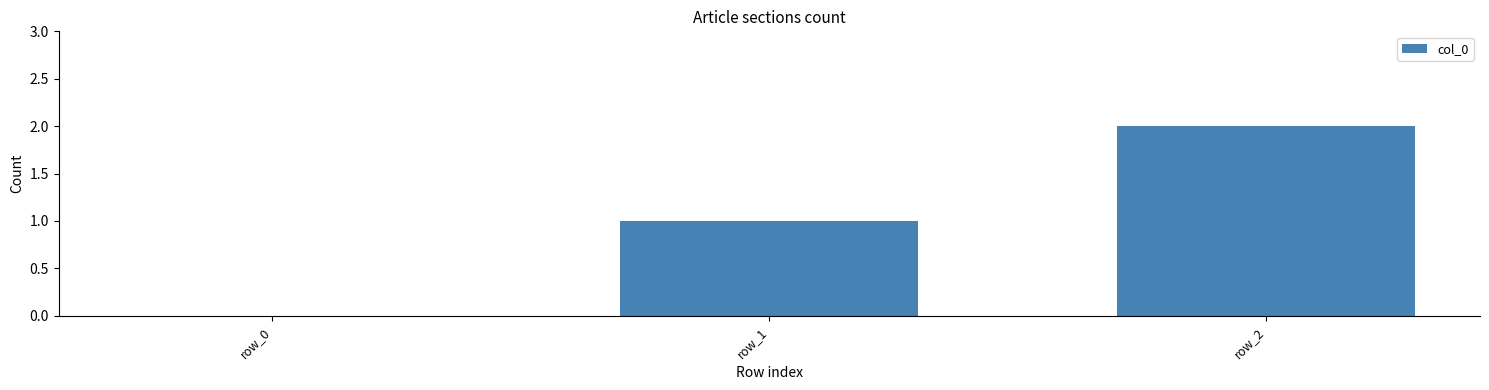

Which category has the highest value across all series?

row_2